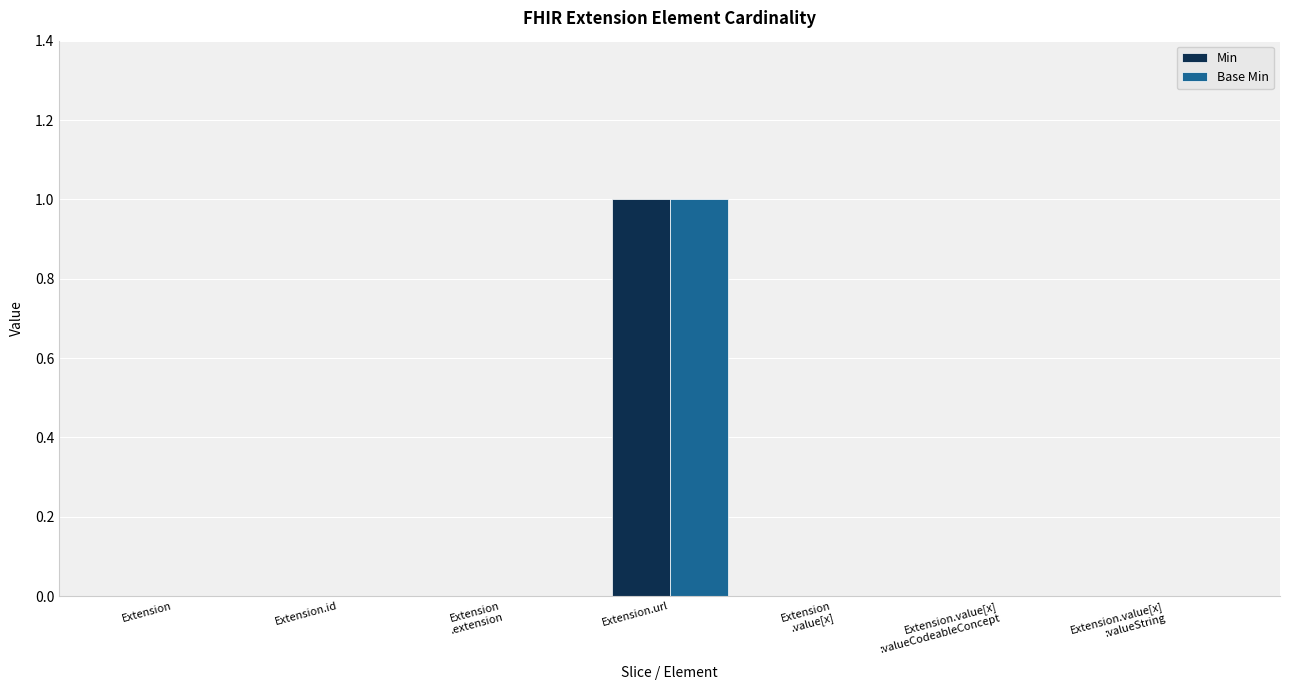

Is the value of Min at Extension
.extension greater than the value of Base Min at Extension.url?

No